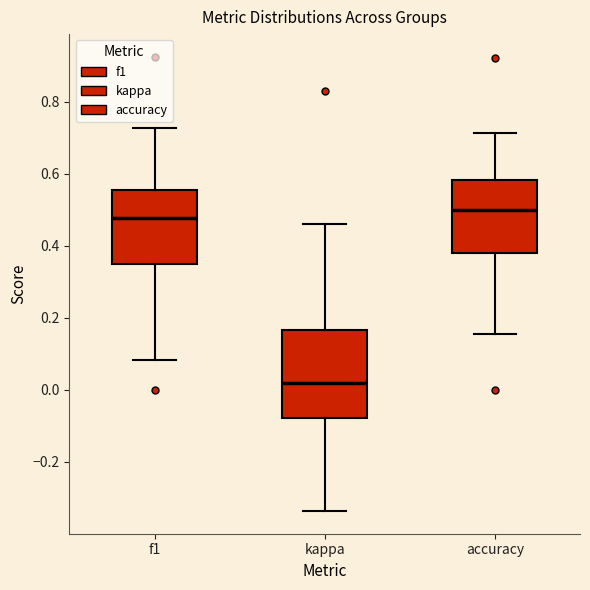

Reading left to right, transcribe this box plot: for each box, give where its median line is, the range the box spans, and where its two whiskers end, as read against the y-axis. The values are not printed on the chart, so give them approximately, as read against the axis.

f1: median 0.48, box 0.34 to 0.56, whiskers 0.08 to 0.72
kappa: median 0.02, box -0.08 to 0.16, whiskers -0.34 to 0.46
accuracy: median 0.50, box 0.38 to 0.58, whiskers 0.16 to 0.72